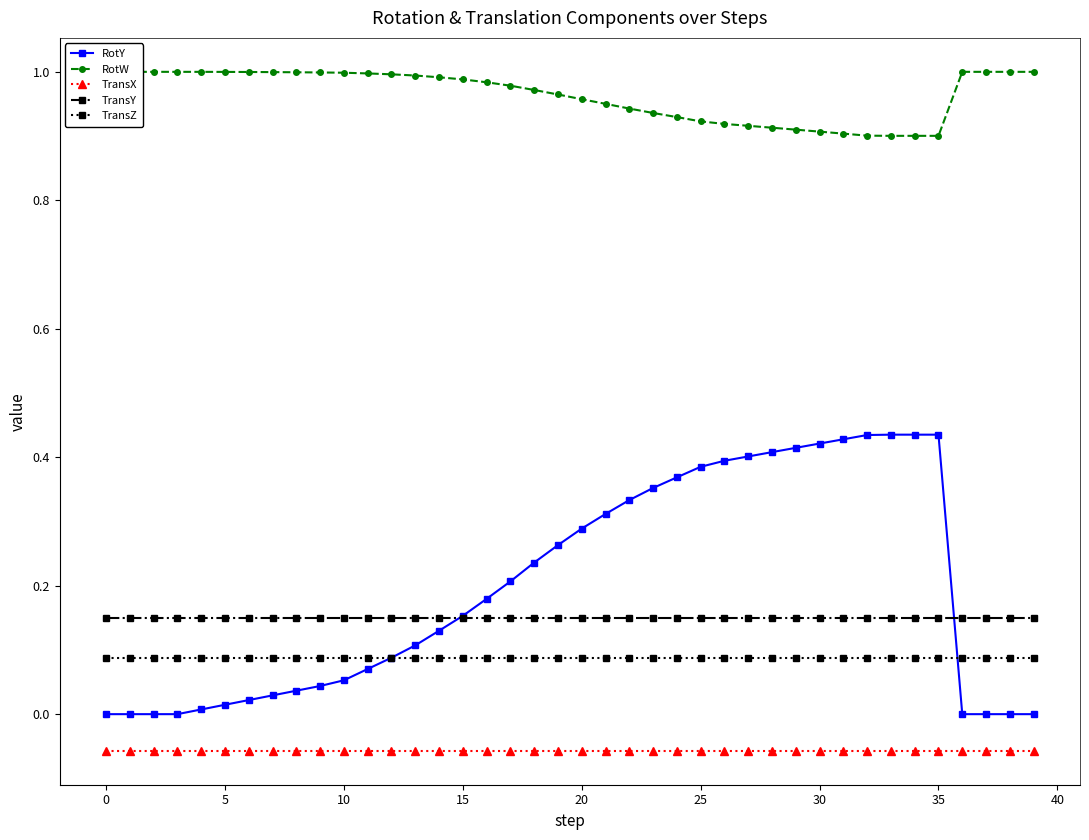

True or false: RotW has more than 0 interior local peaks.

False